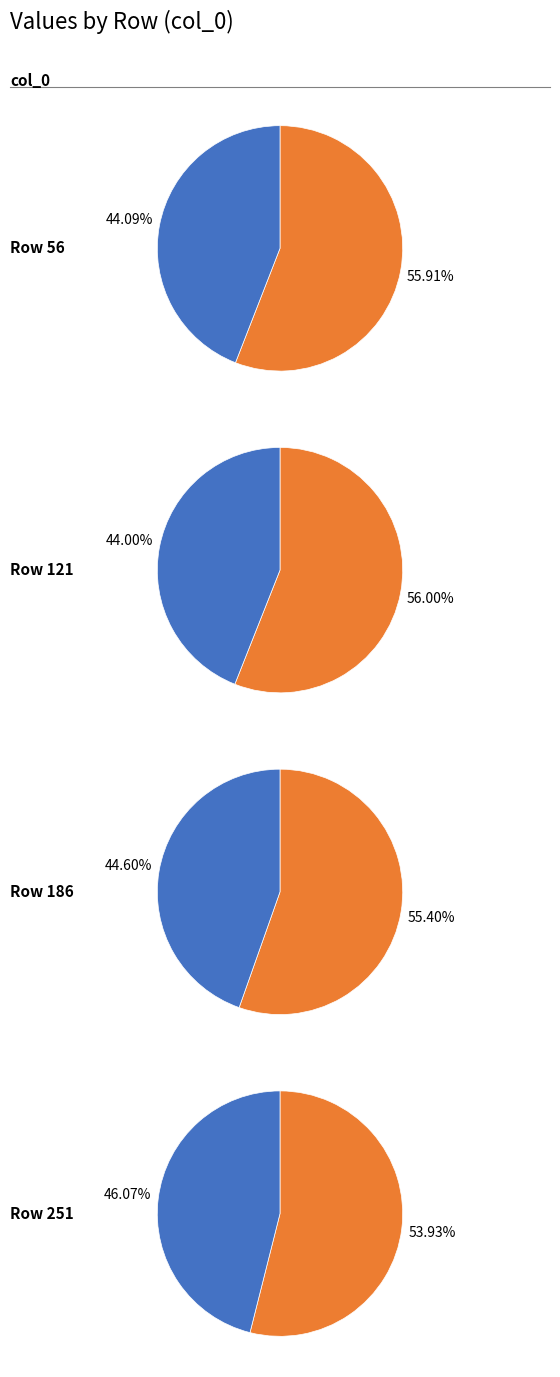

Which slice is the largest?

56